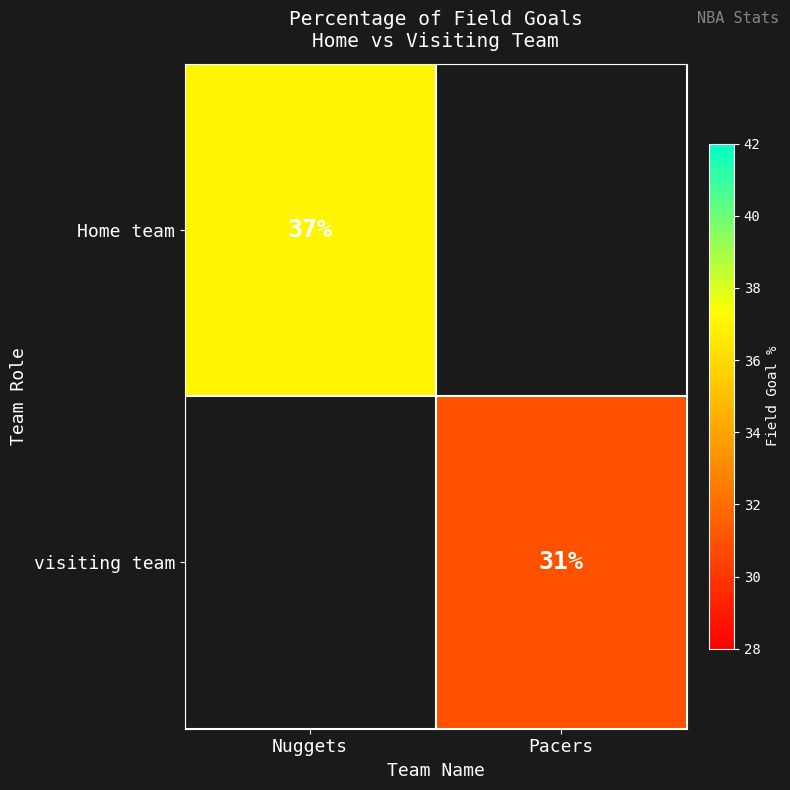

True or false: visiting team has a value of 15 at Pacers.

False